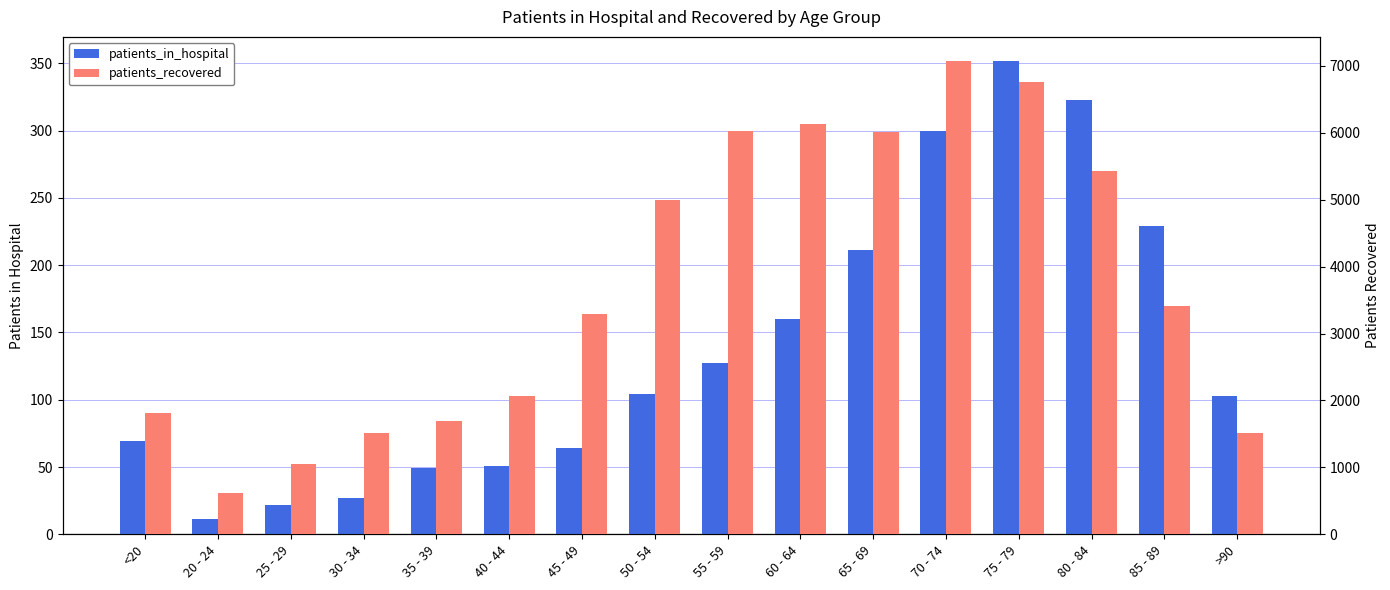

What is the difference between the second highest and minimum values in the patients_recovered series?

6134